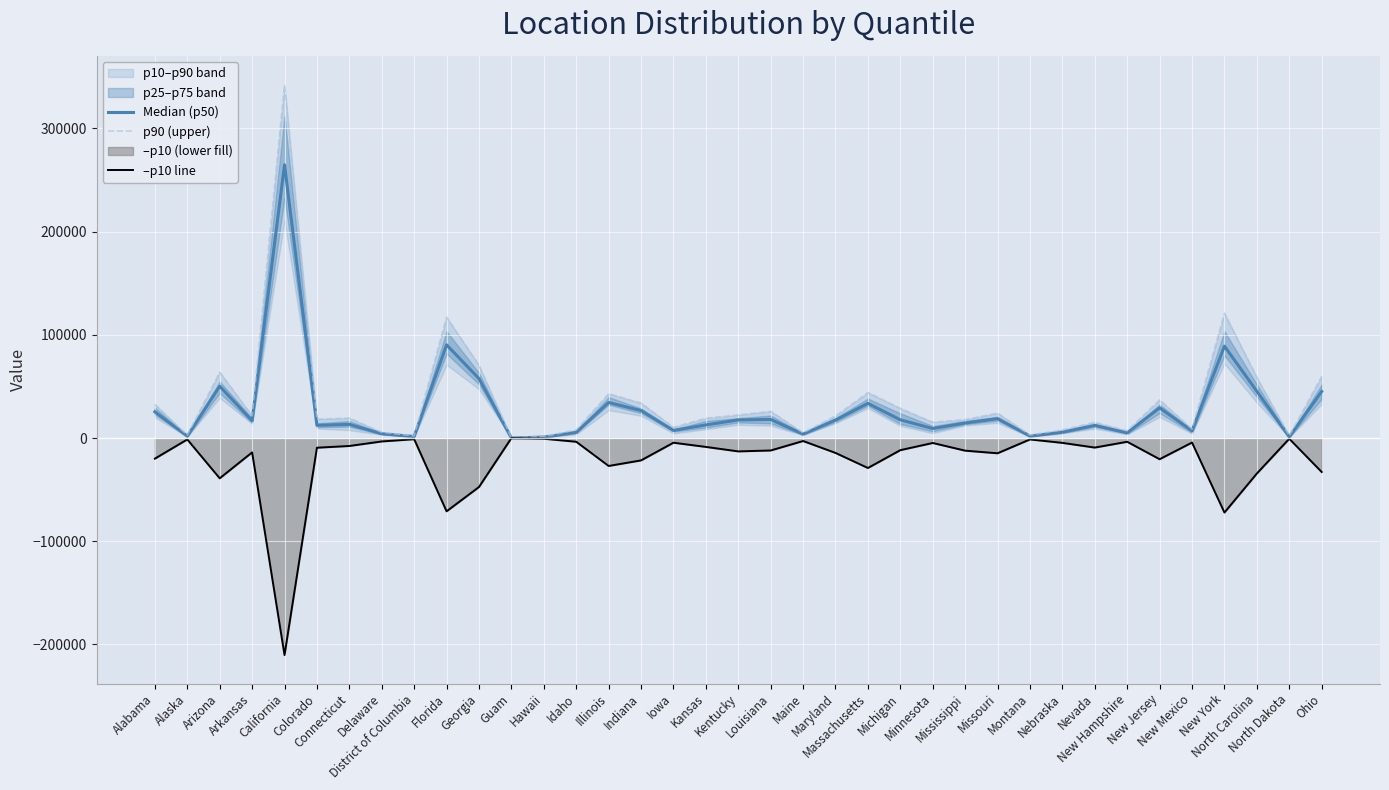

How many lines are shown in the chart?

3